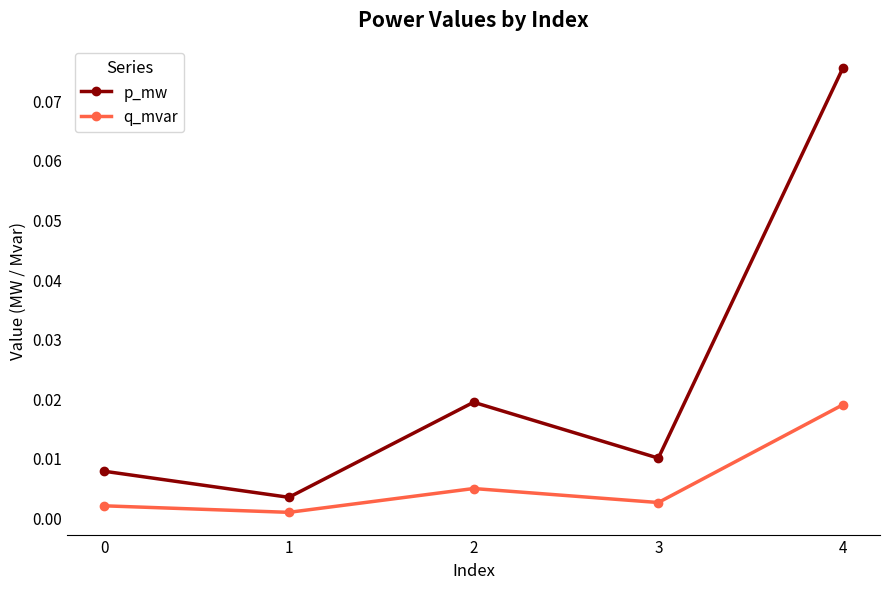

Which series changed the most between 2 and 3?

p_mw